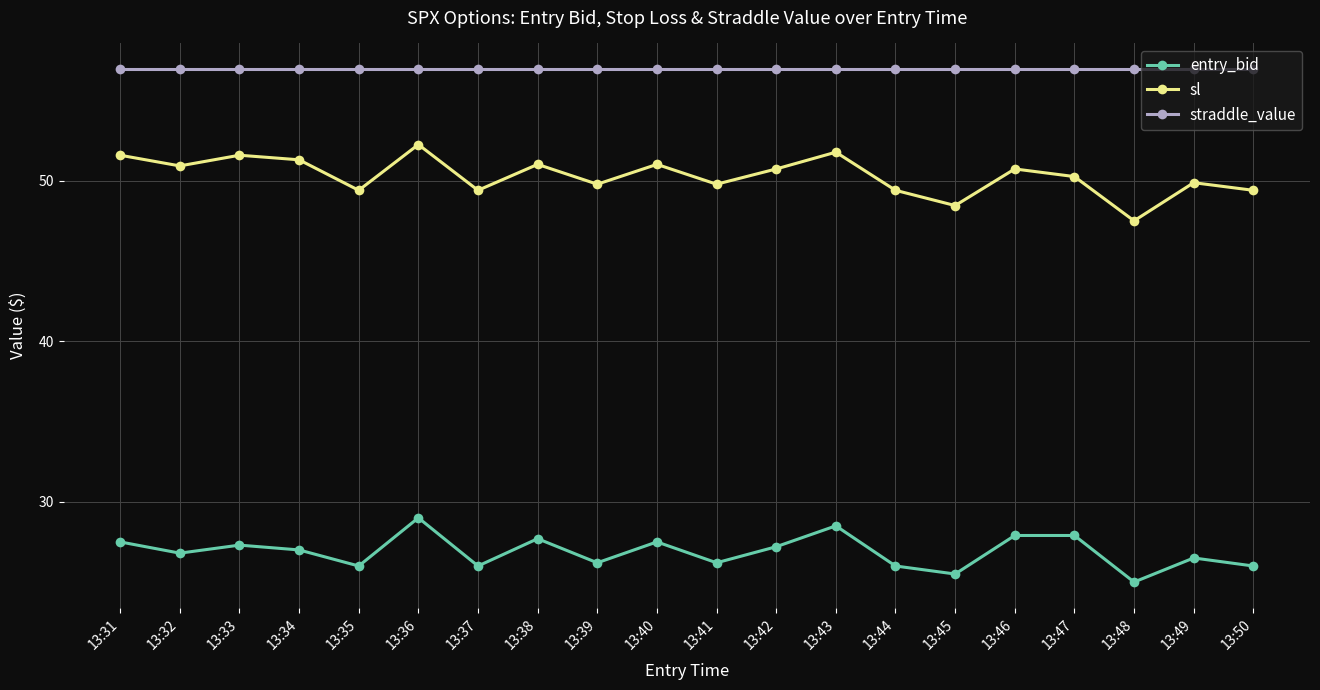

How many distinct data groups are displayed?

3